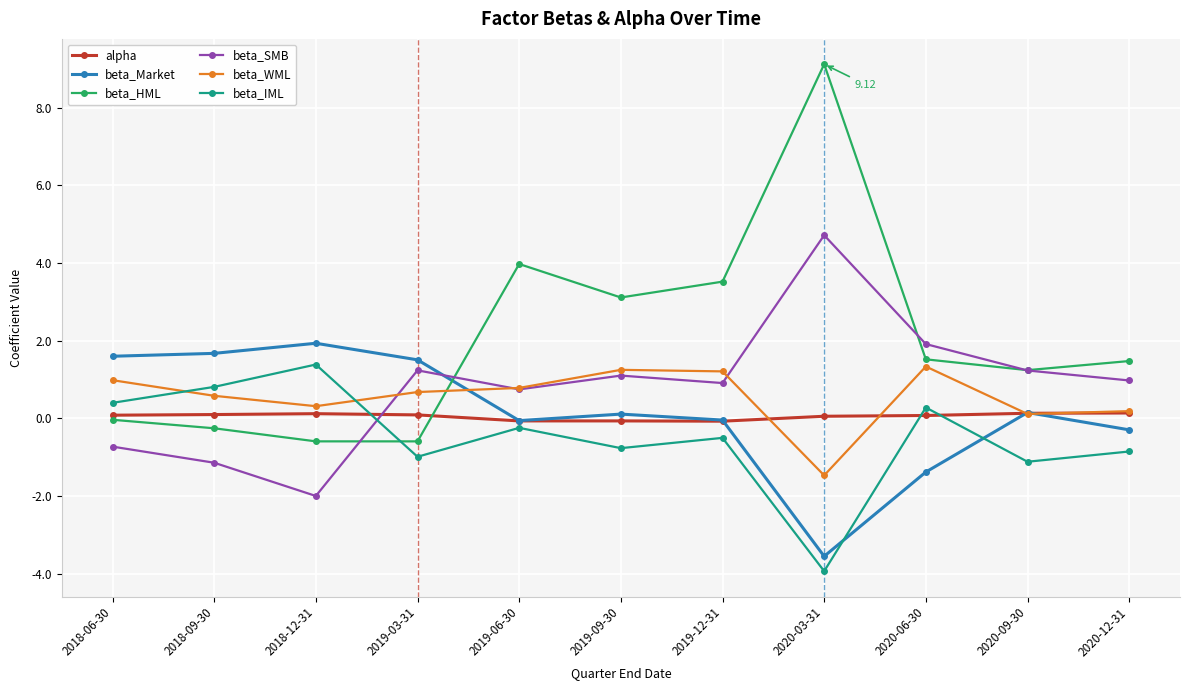

What is the average value of the alpha series?

0.1